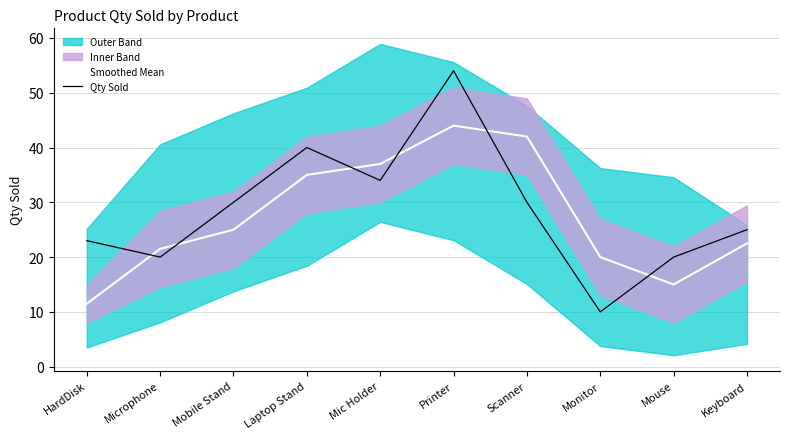

What is the sum of all Smoothed Mean values?

273.5